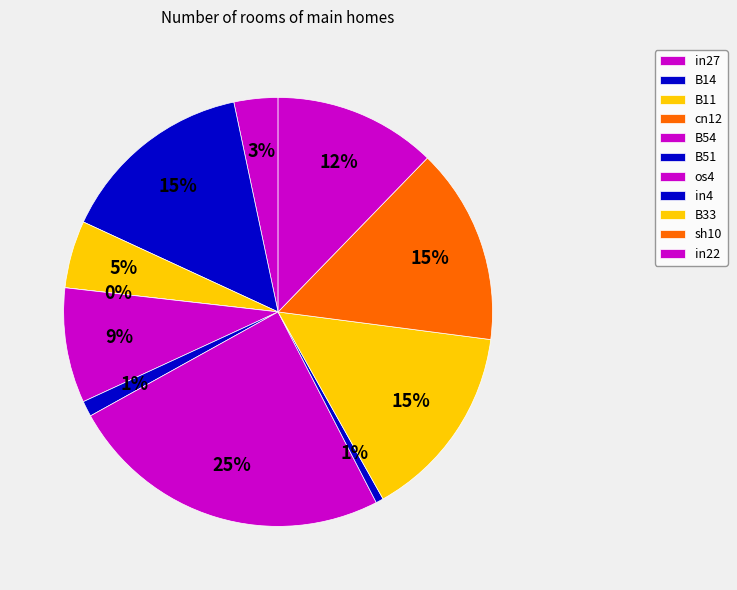

Is there a majority slice in this chart?

No